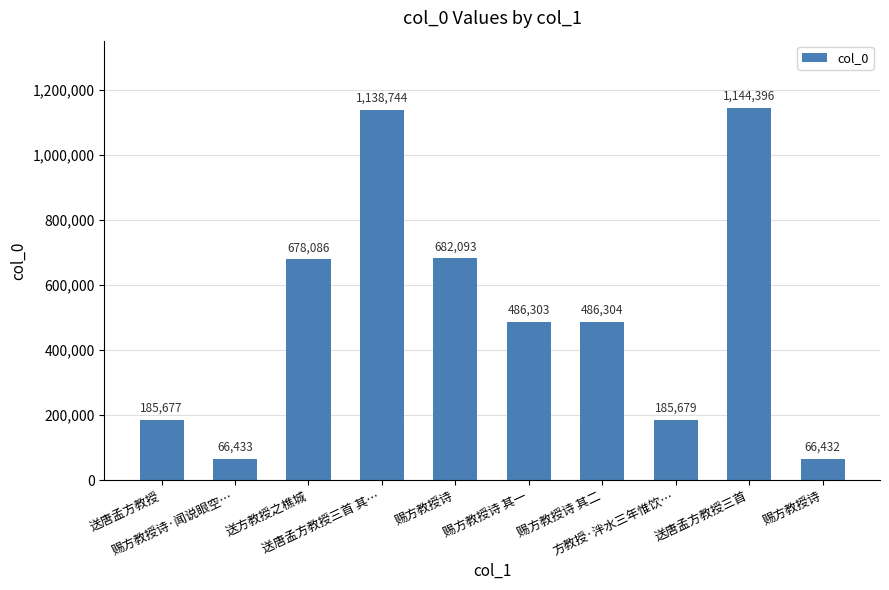

How many distinct data groups are displayed?

1